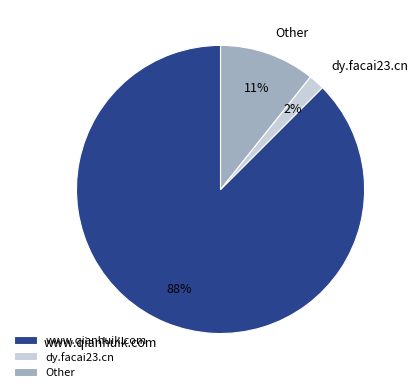

True or false: dy.facai23.cn accounts for 2% of the total.

True